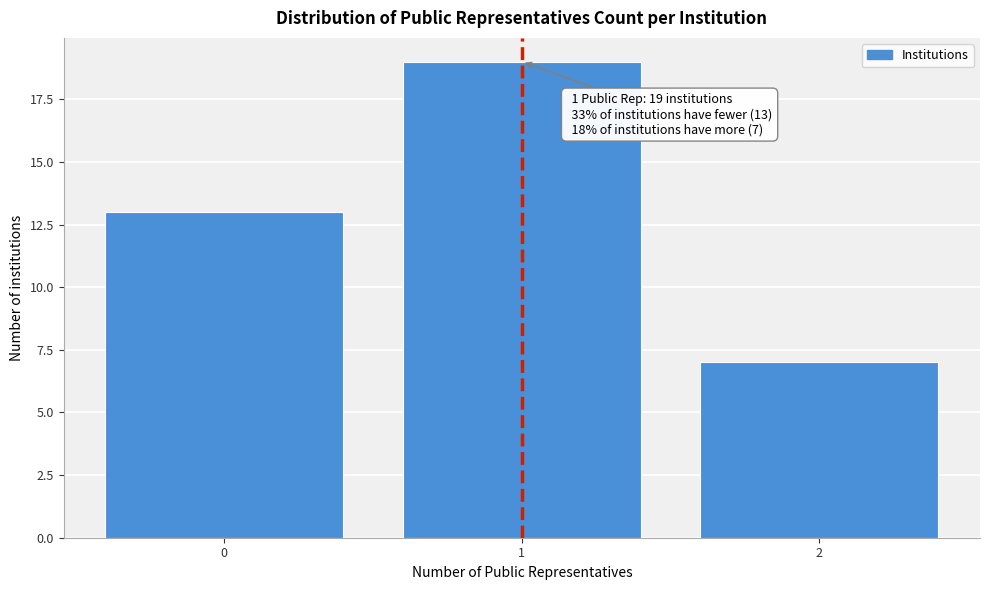

Reading left to right, extract all data points from this chart.

13	19	7